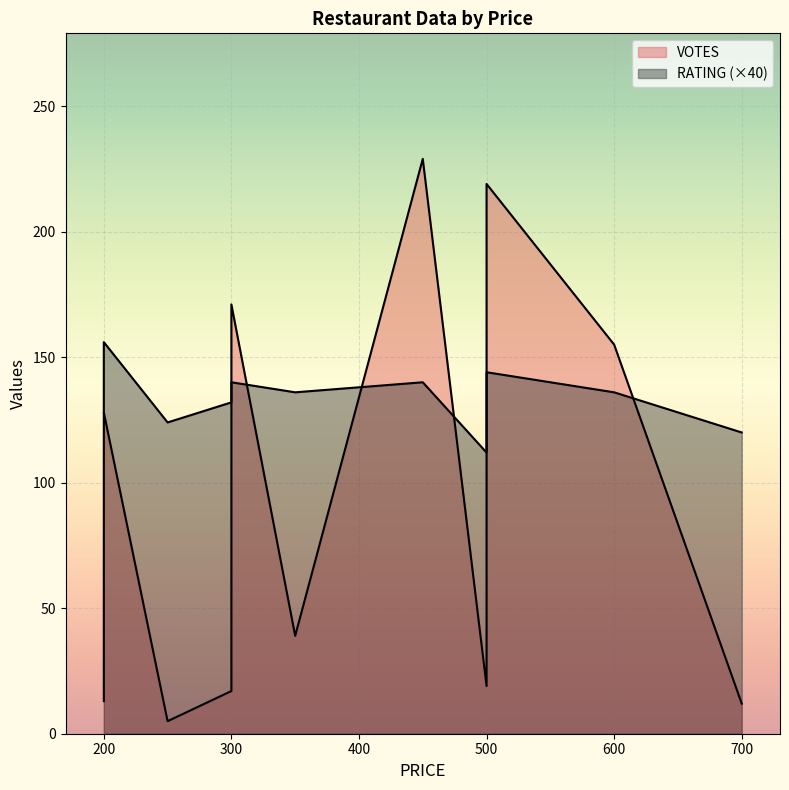

True or false: RATING and VOTES intersect in this chart.

False